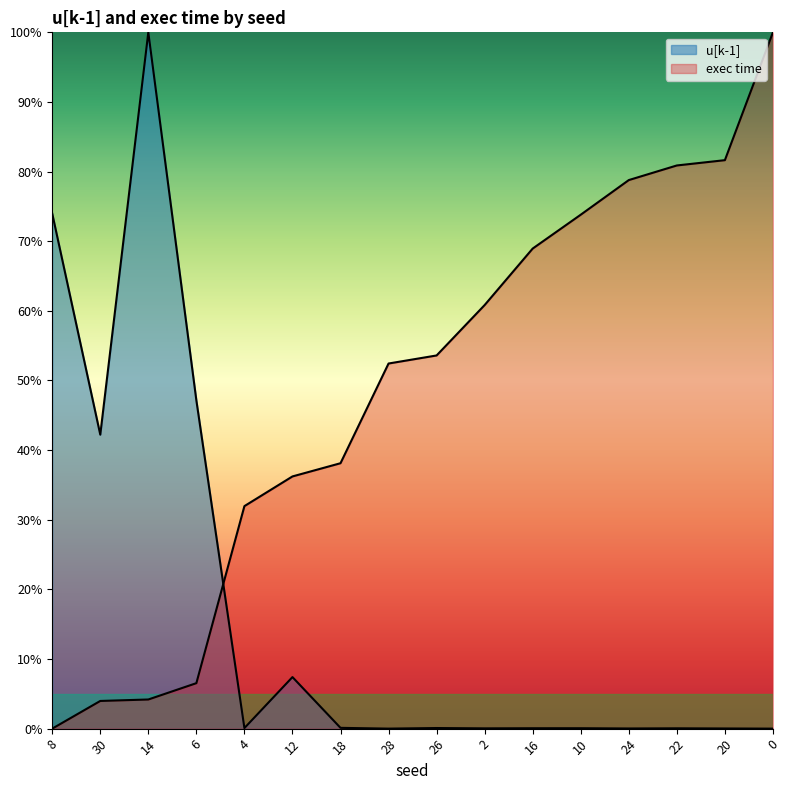

List the series in order of their peak value, lowest first.

u[k-1], exec time